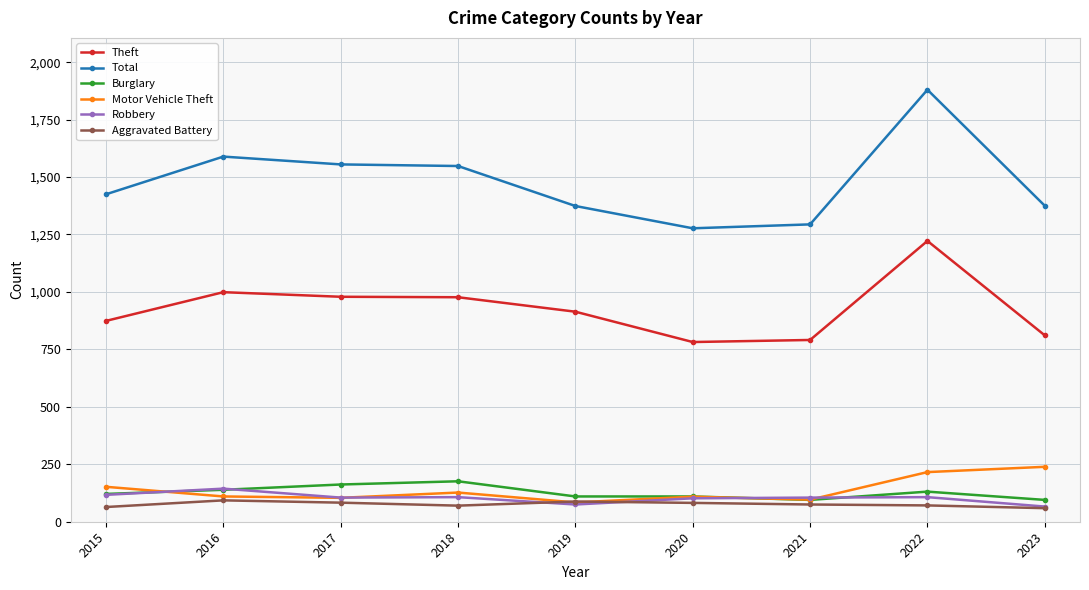

What is the lowest value of the Motor Vehicle Theft series?

84